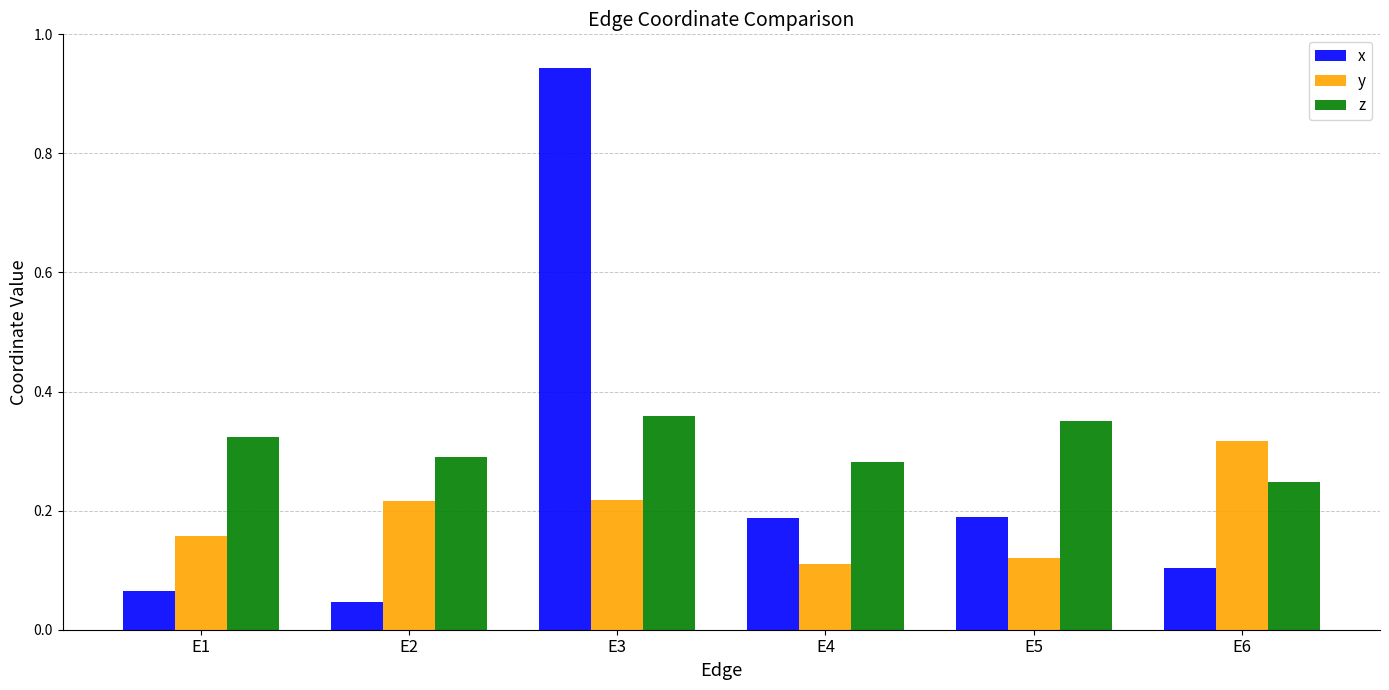

Is the value of y at E6 greater than the value of x at E3?

No